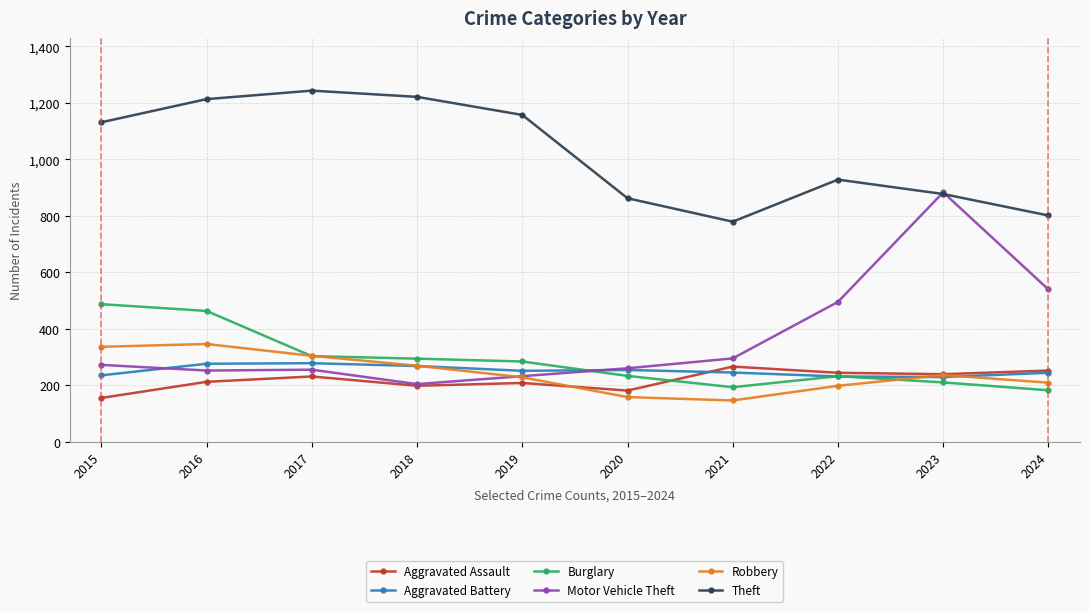

Is it true that Motor Vehicle Theft equals 260 at 2020?

True